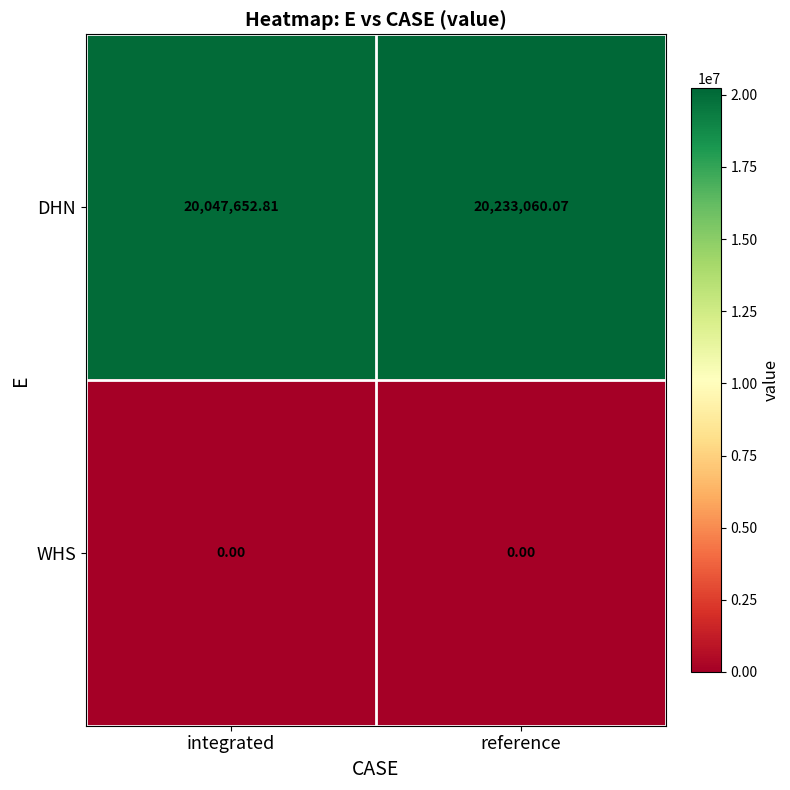

At which label is DHN closest to 20140356?

integrated